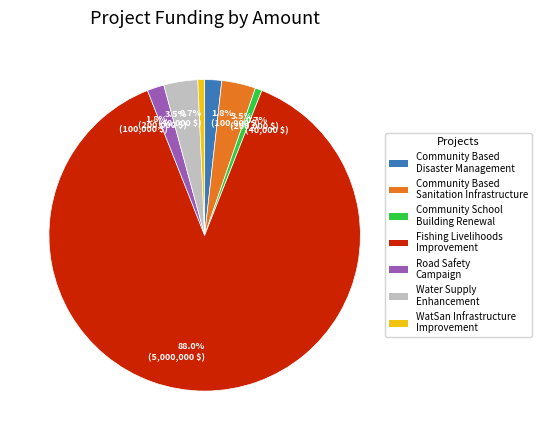

Count the number of slices in the pie.

7